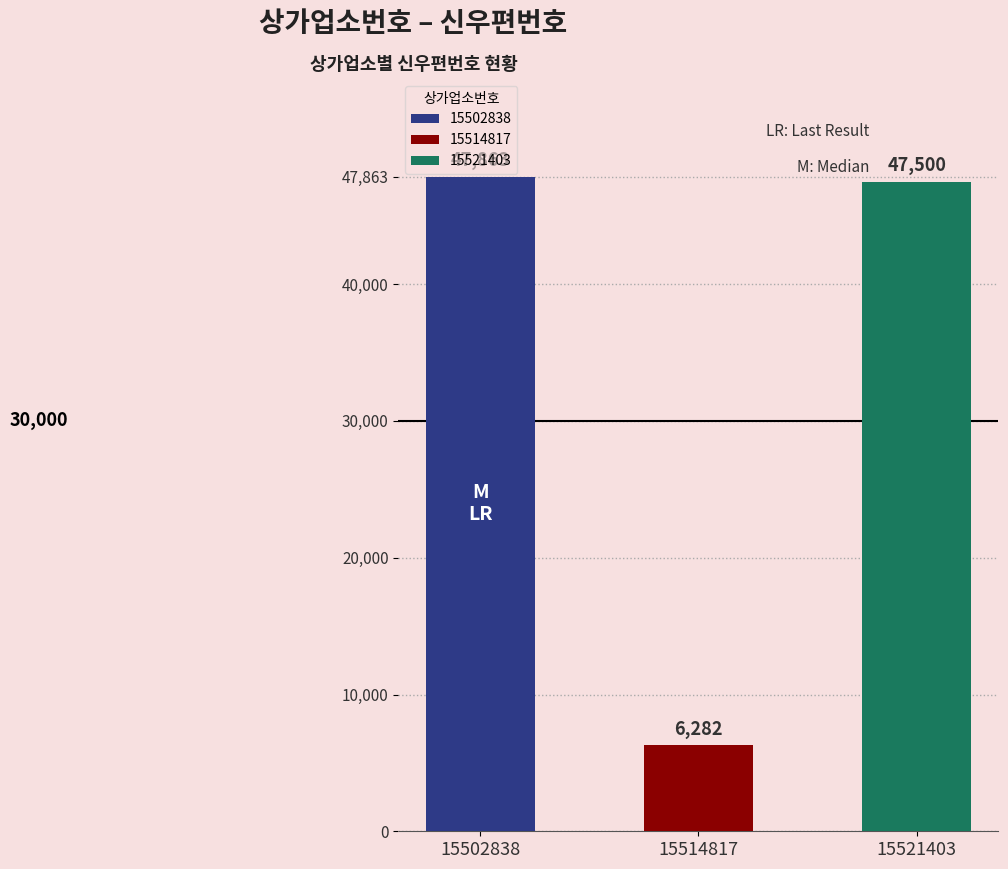

Rank the categories by value from lowest to highest.

15514817, 15521403, 15502838